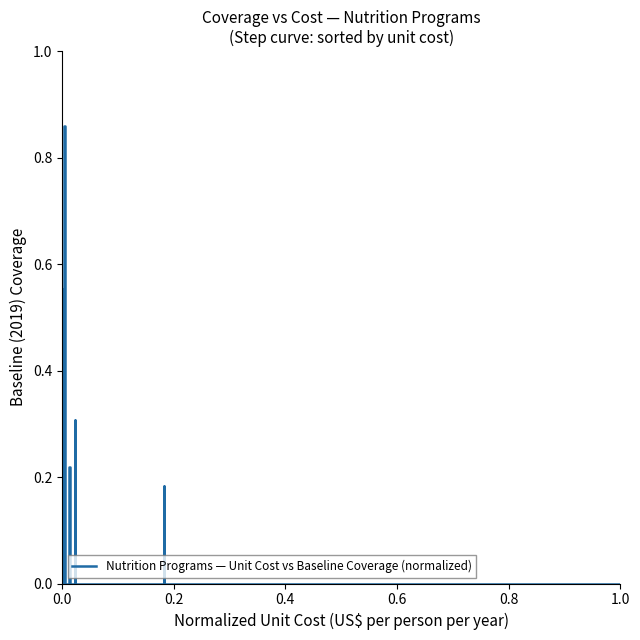

Where is the data nearest to the value 0?

0.2